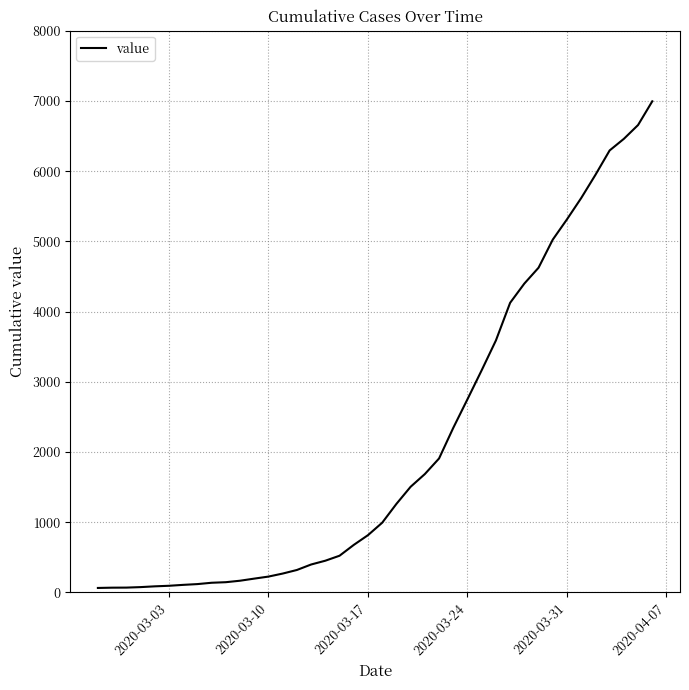

What is the greatest value displayed?

6995